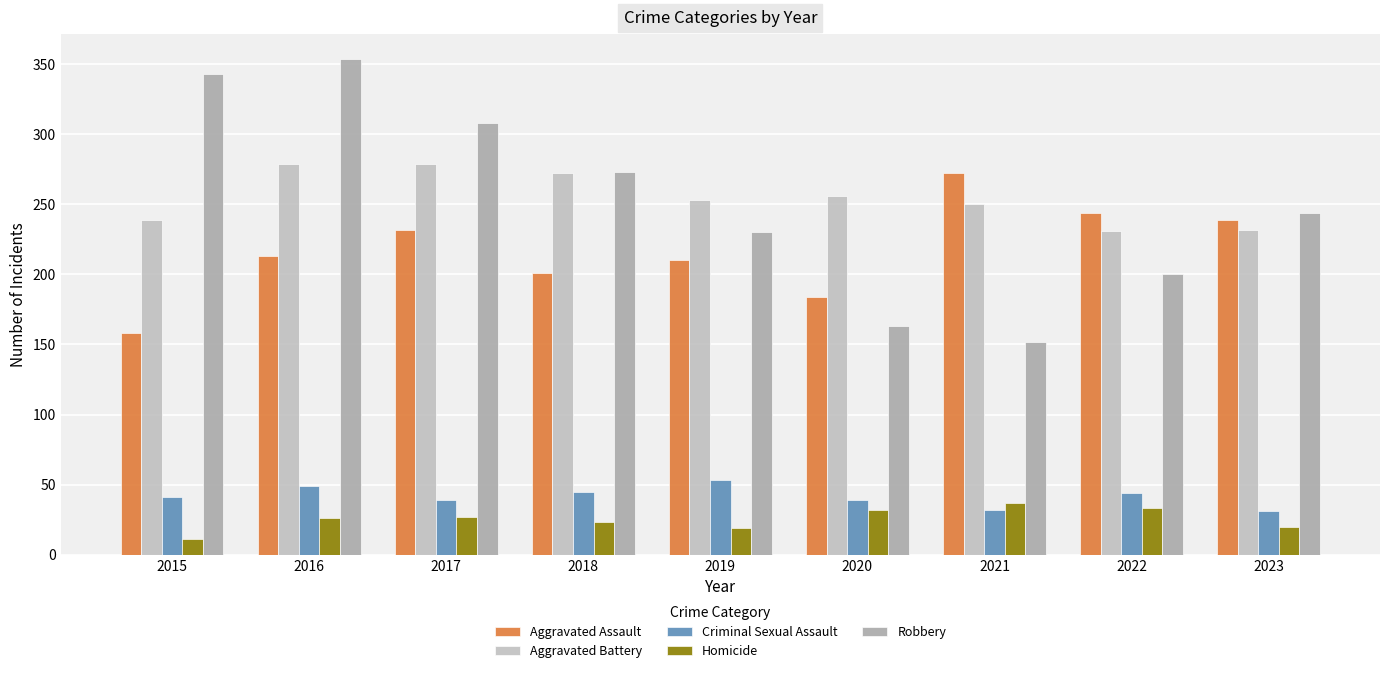

The value of Homicide at 2022 is 33. True or false?

True